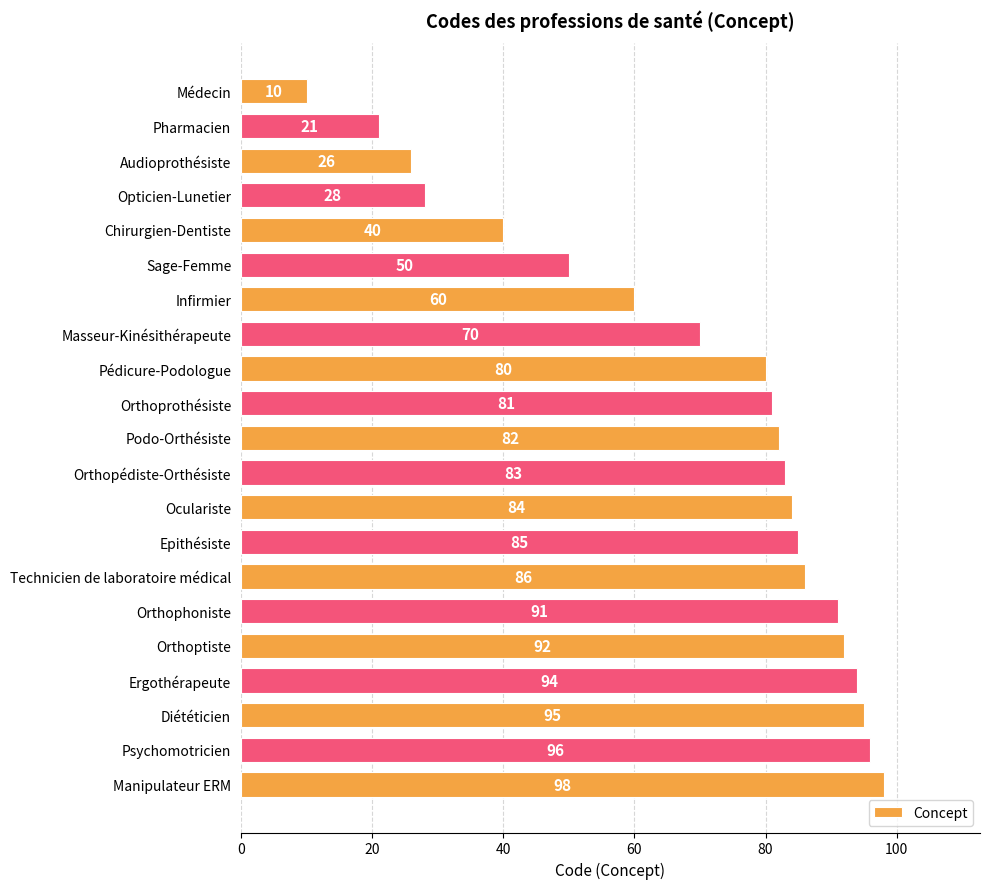

True or false: the data shows 82 at Podo-Orthésiste.

True